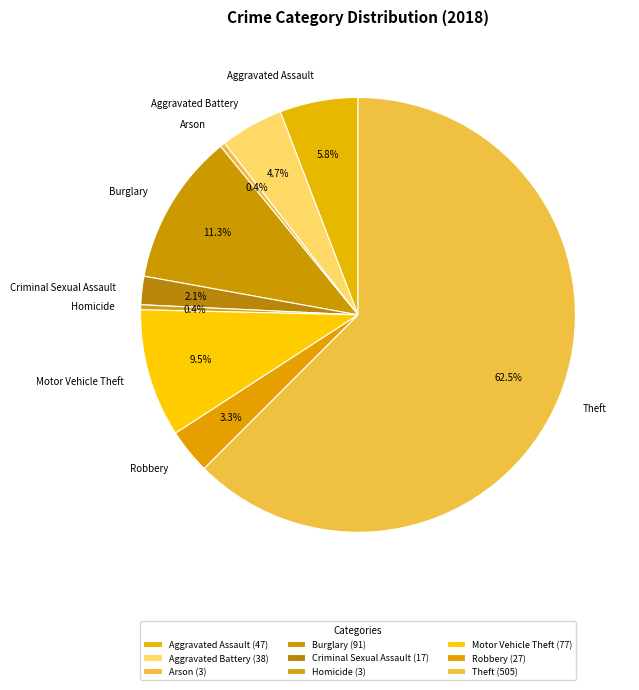

What is the total percentage of Homicide and Burglary?

11.6%